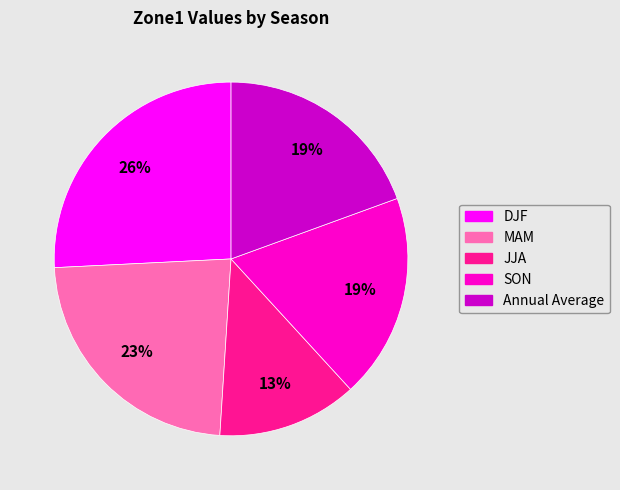

Is the sum of DJF and MAM greater than half?

No